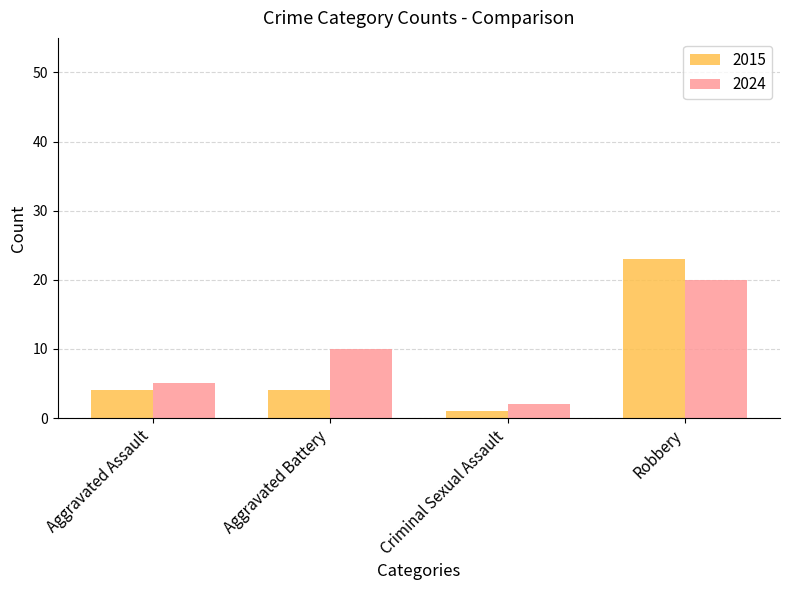

At which category is the sum across all series the highest?

Robbery